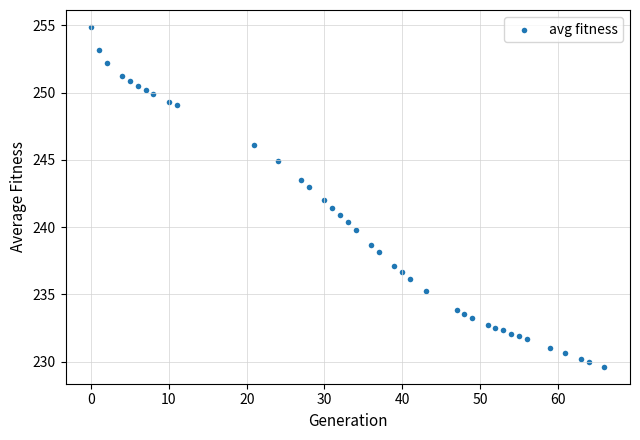

What is the range of Y values (max minus min)?

25.2